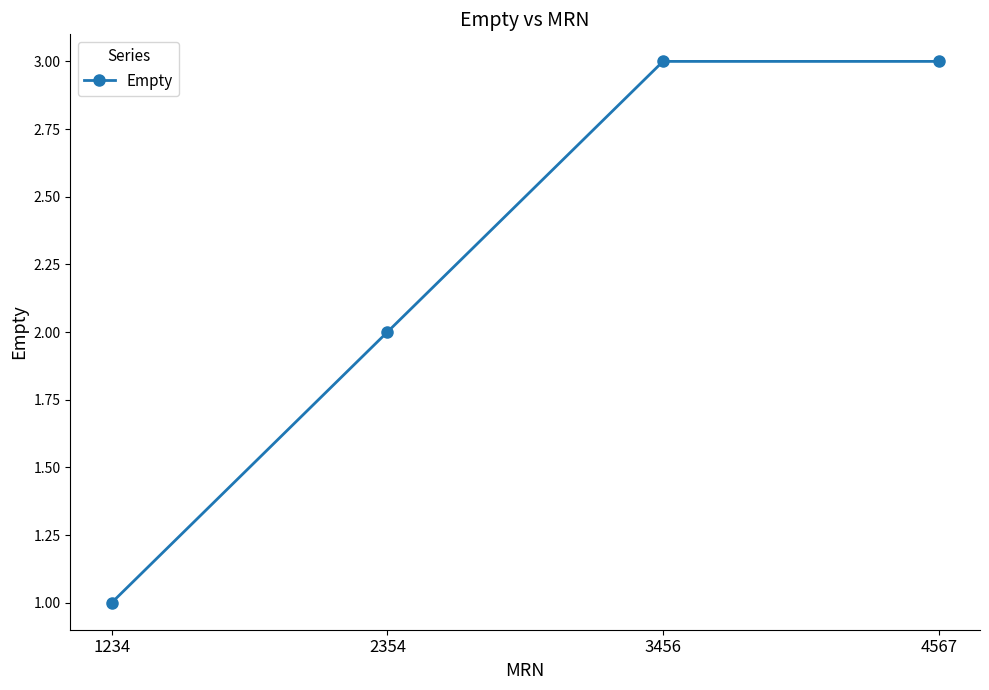

Reading right to left, transcribe all the data shown in this chart.

3	3	2	1